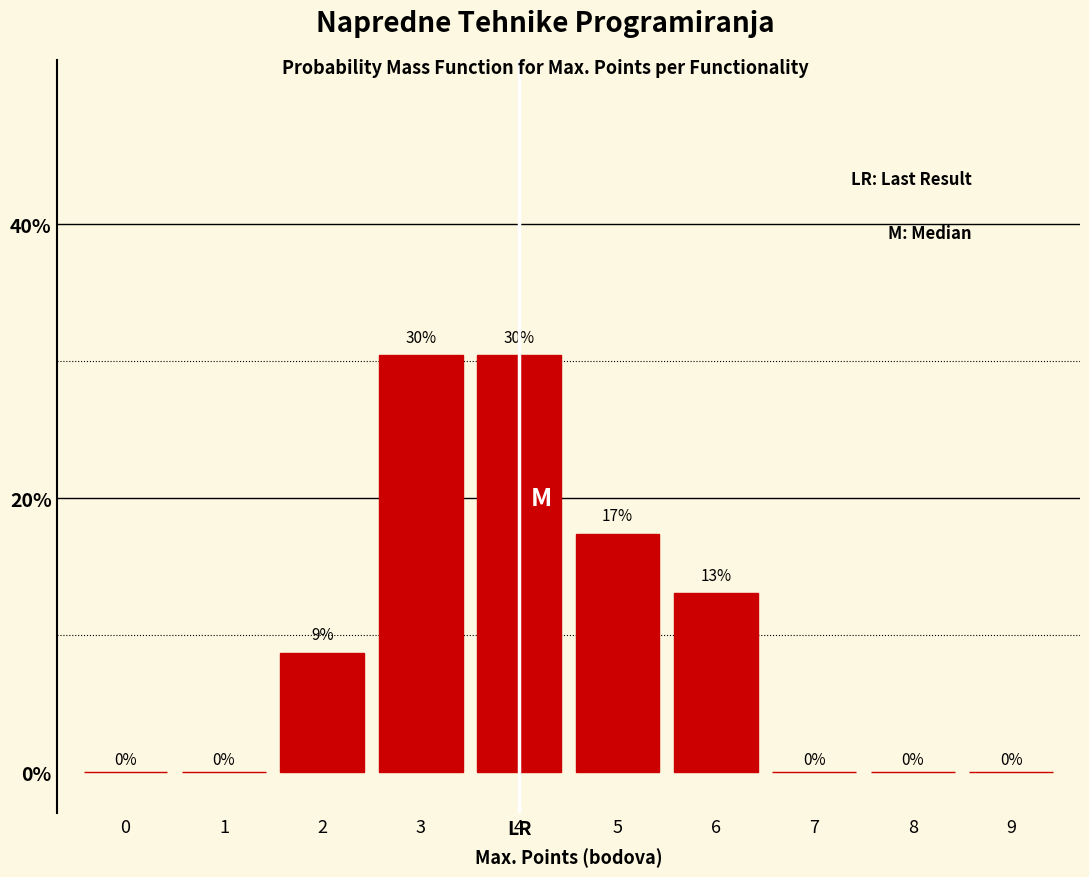

What value does the data have at 6?

13.0